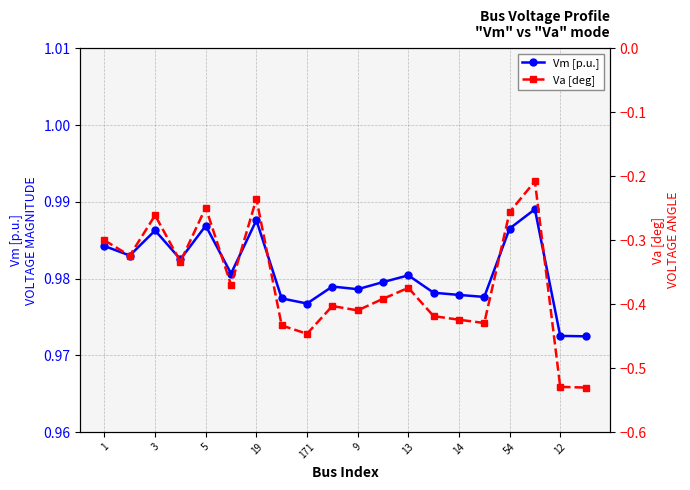

What is the minimum value for Va [deg]?

-0.5